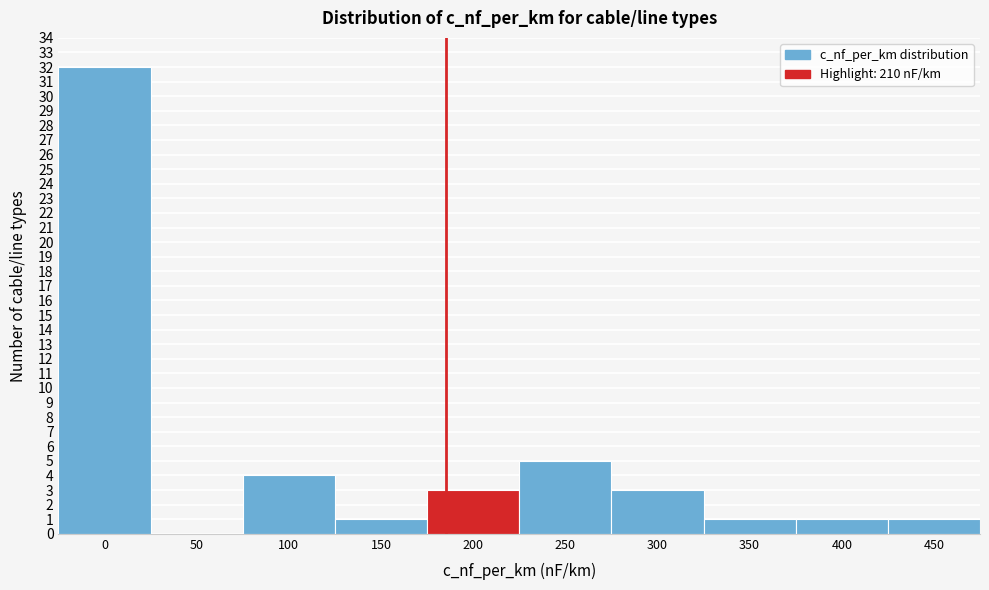

Reading left to right, extract all data points from this chart.

0=32	50=0	100=4	150=1	200=3	250=5	300=3	350=1	400=1	450=1